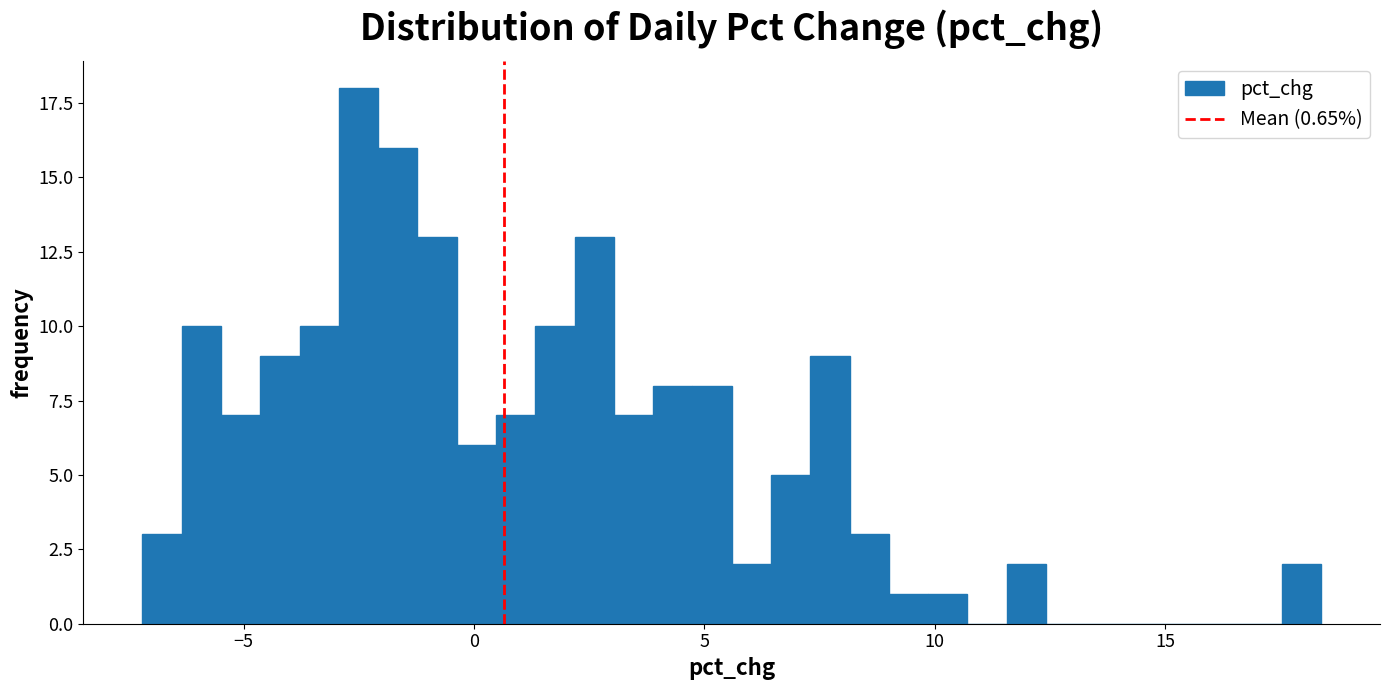

Around what value on the x-axis is the tallest bar? Give the approximate position of its centre, as read against the axis.

-2.5